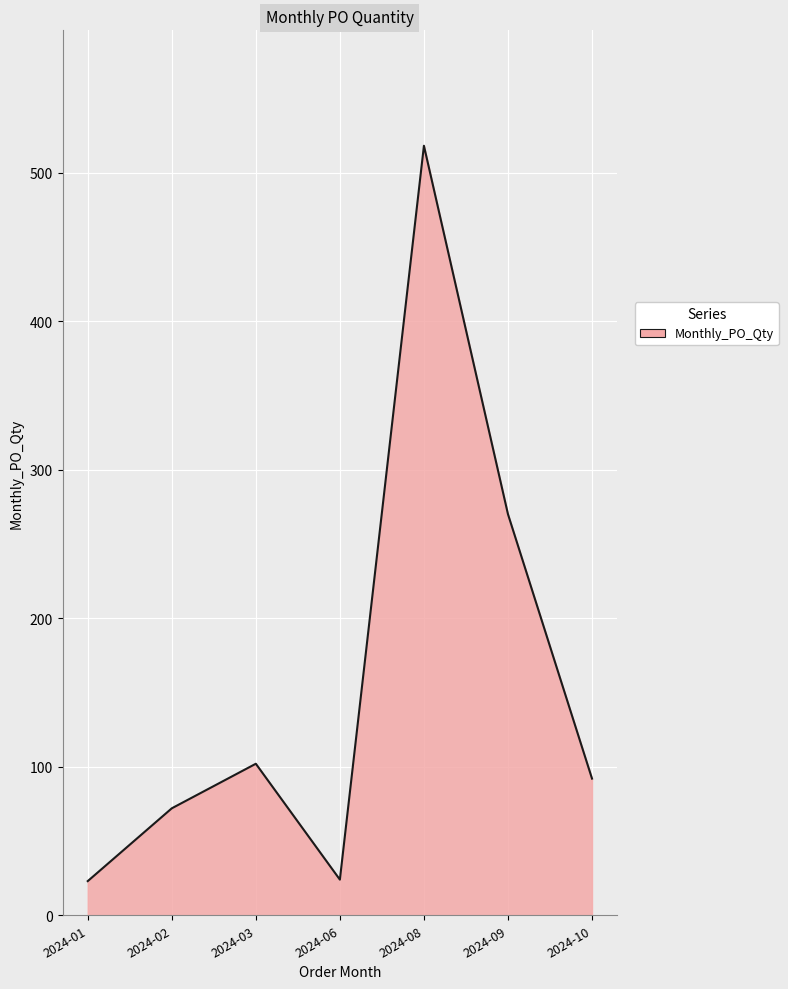

Where is the first local maximum?

2024-03